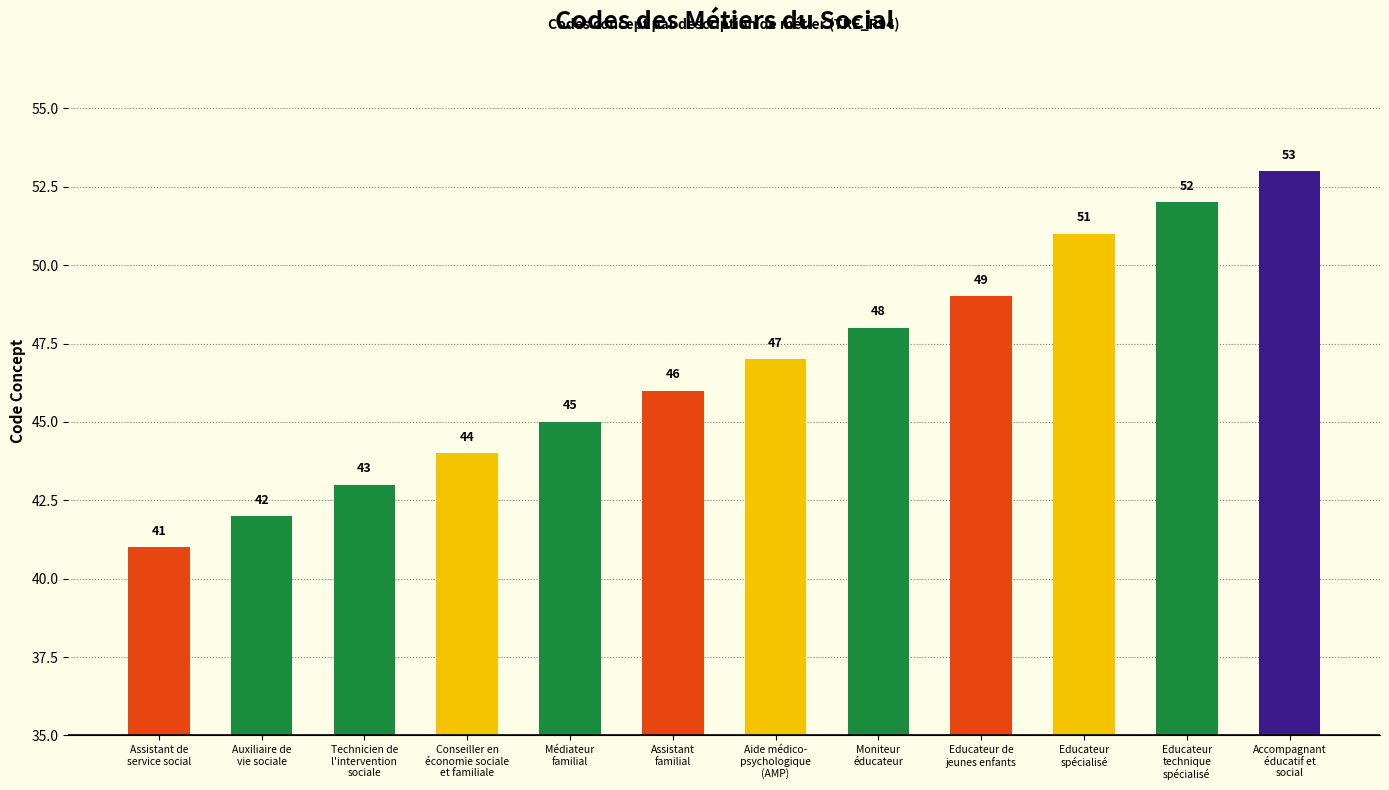

What is the greatest value displayed?

53